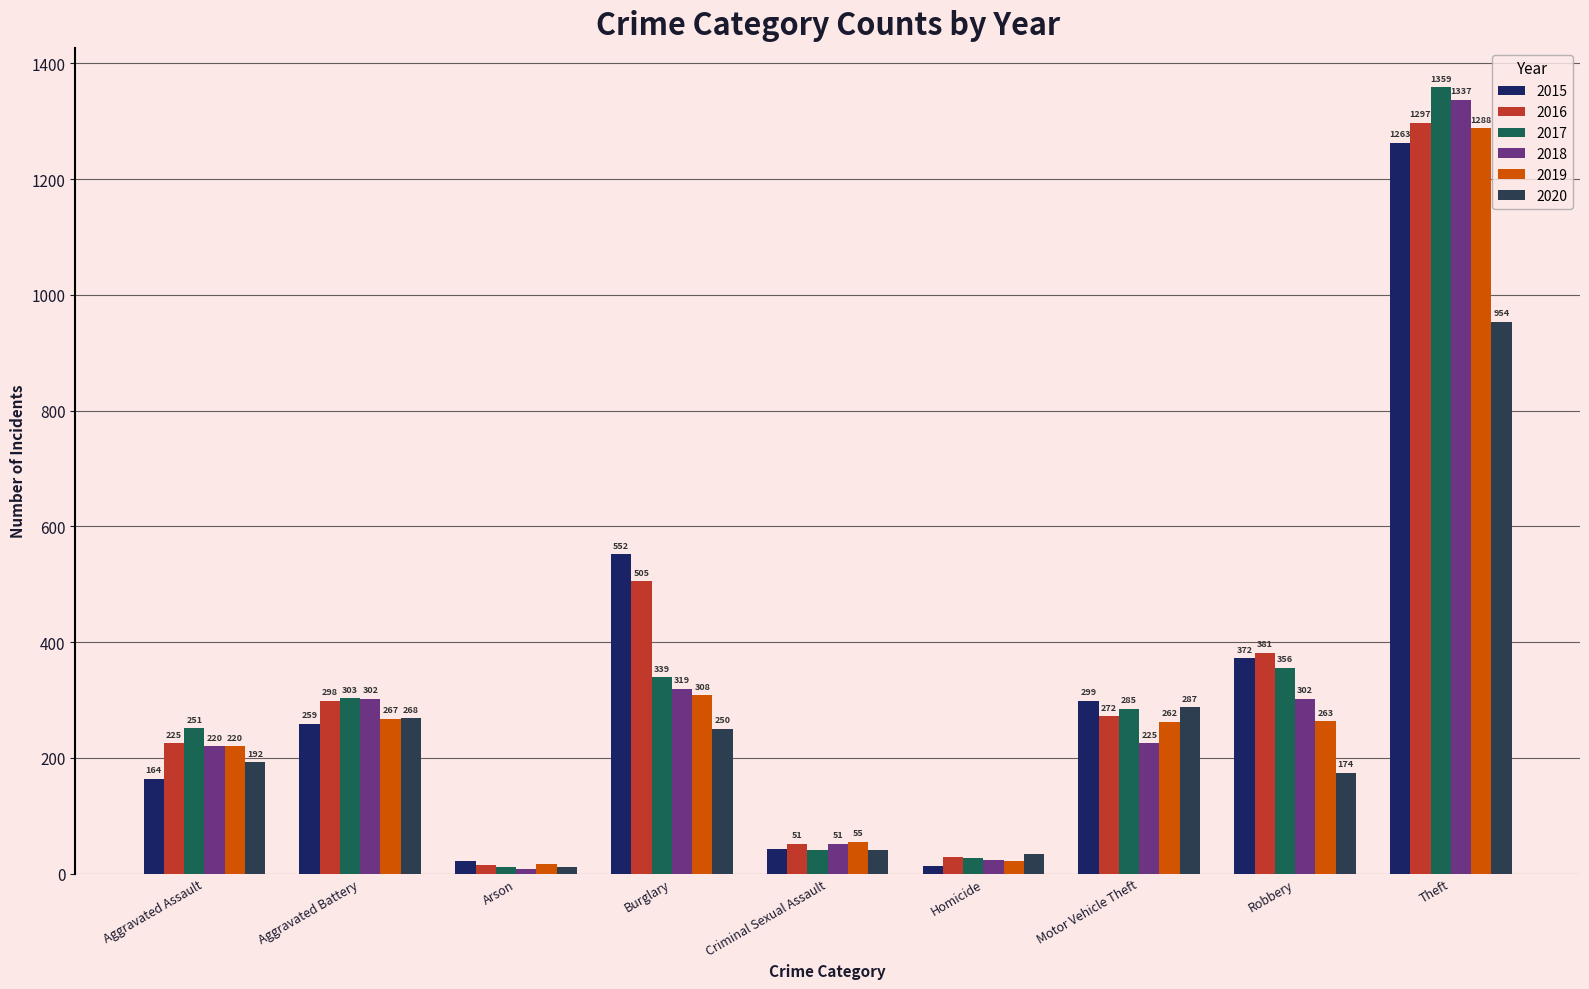

What is the sum of all 2020 values?

2211